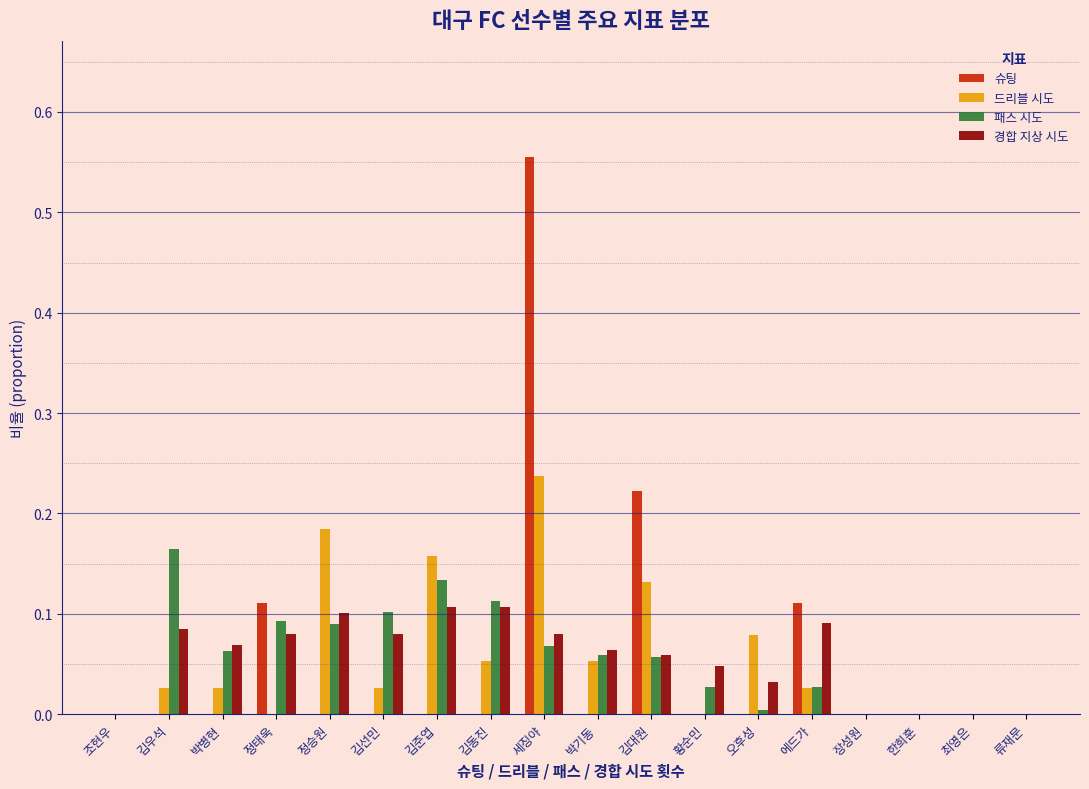

Which series changed the most between 세징야 and 한희훈?

슈팅